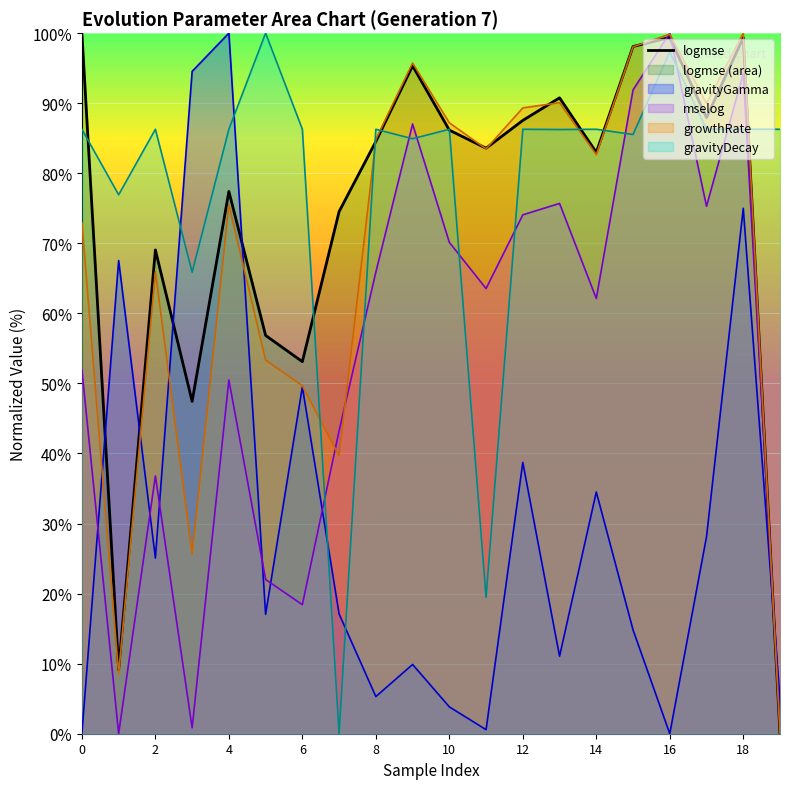

The mselog series shows 0.8 at 3. True or false?

True